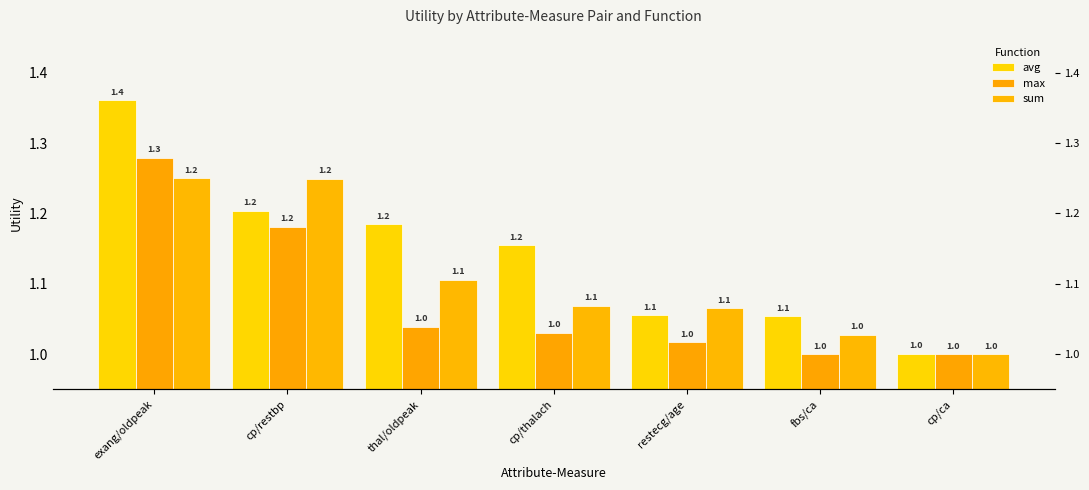

At which category is the sum across all series the highest?

exang/oldpeak